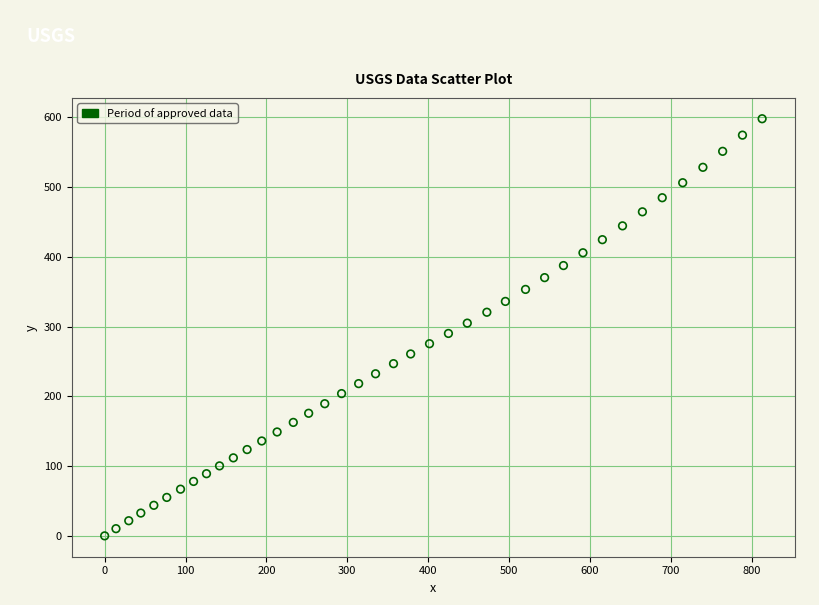

What is the range of X values (max minus min)?

812.8